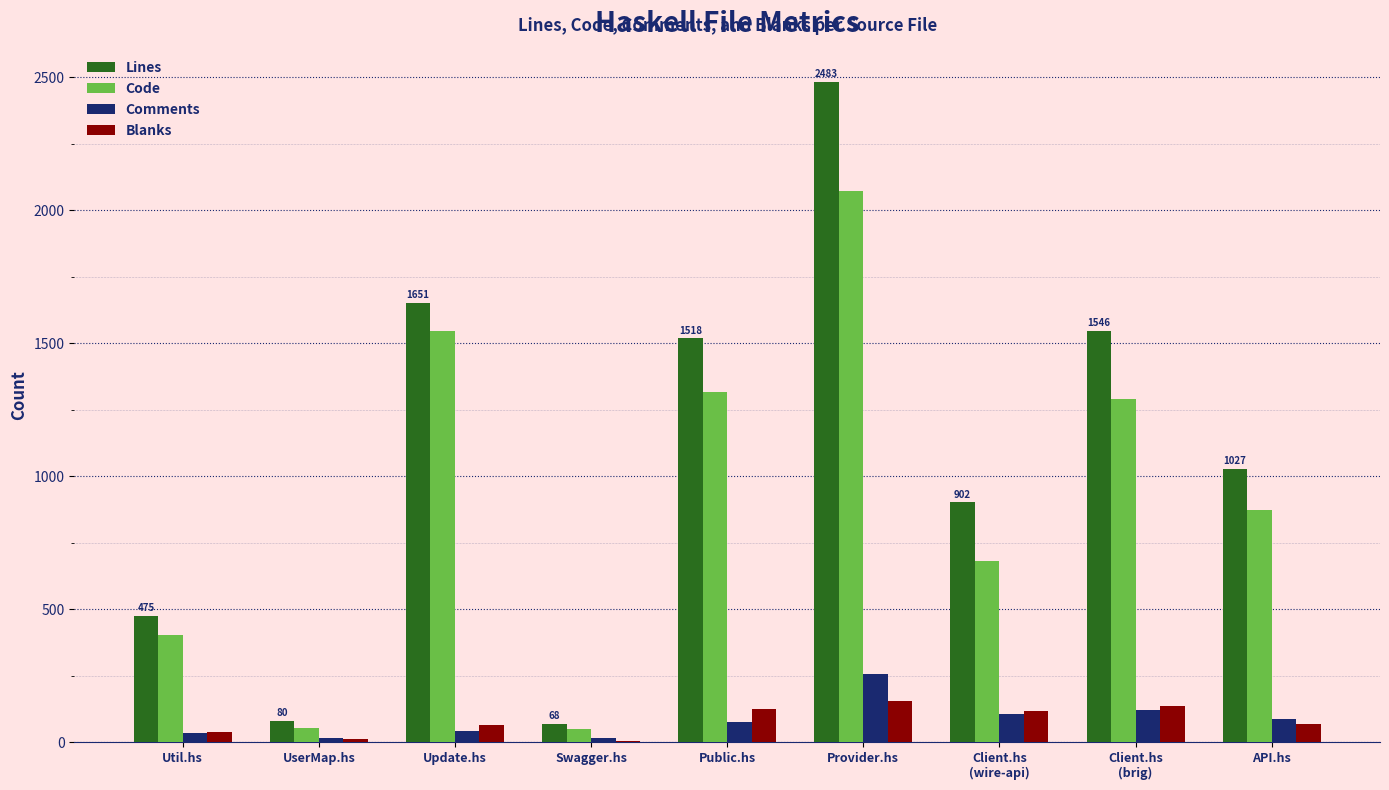

Which series has the largest total across all categories?

Lines